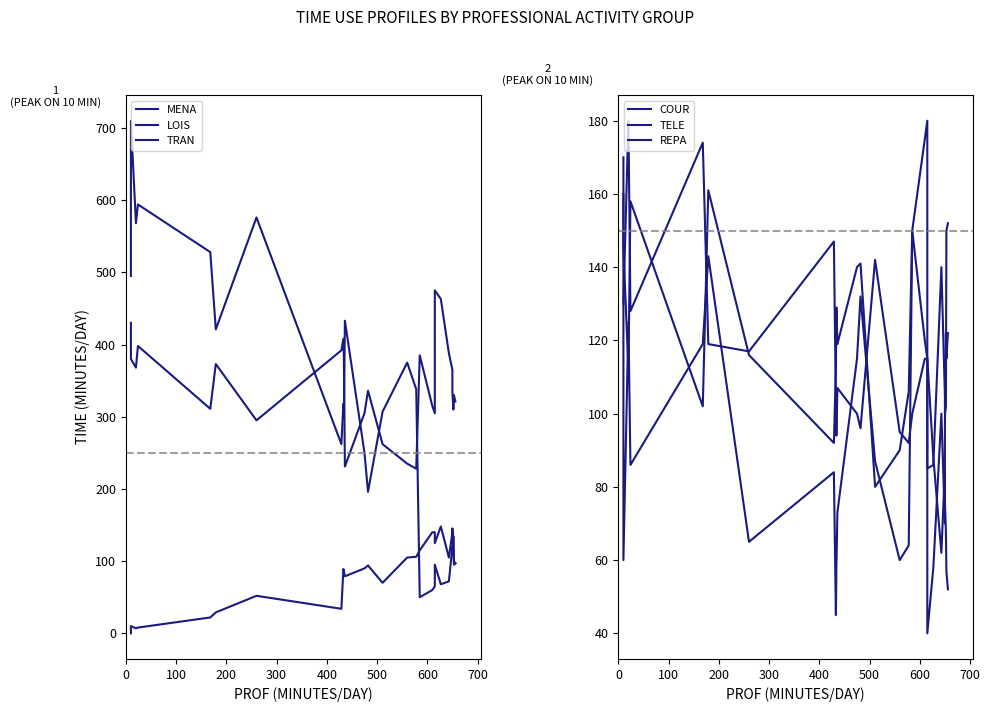

How many intersections are there between TELE and MENA?

5